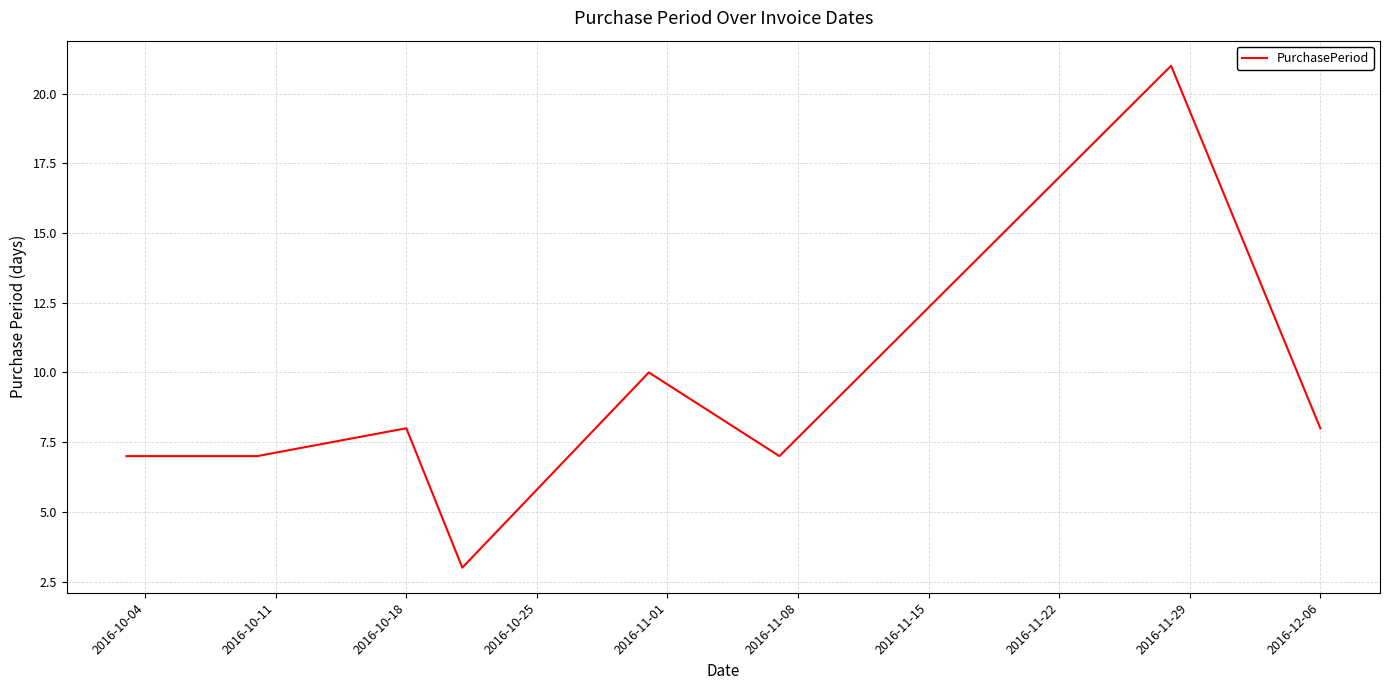

What is the sum of all values?

71